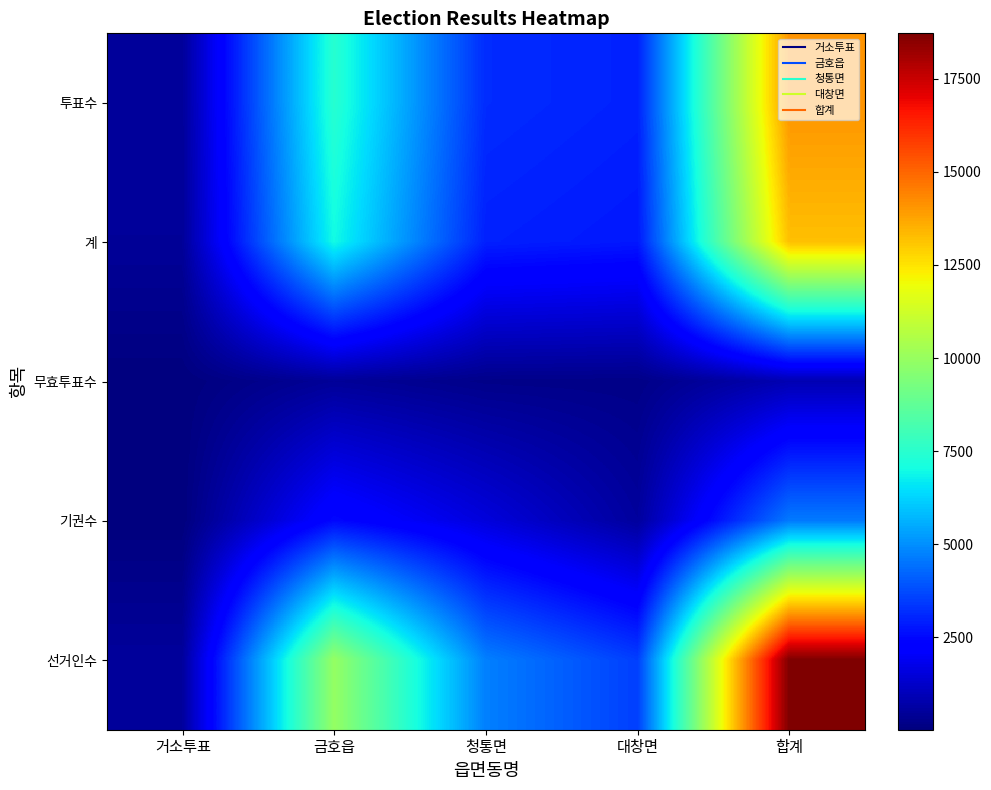

Reading left to right, what are all the values shown in this chart?

투표수: 거소투표=485	금호읍=7448	청통면=3171	대창면=2984	합계=14092
계: 거소투표=461	금호읍=6992	청통면=2959	대창면=2801	합계=13217
무효투표수: 거소투표=24	금호읍=456	청통면=212	대창면=183	합계=875
기권수: 거소투표=29	금호읍=2503	청통면=1554	대창면=540	합계=4622
선거인수: 거소투표=514	금호읍=9951	청통면=4725	대창면=3524	합계=18714